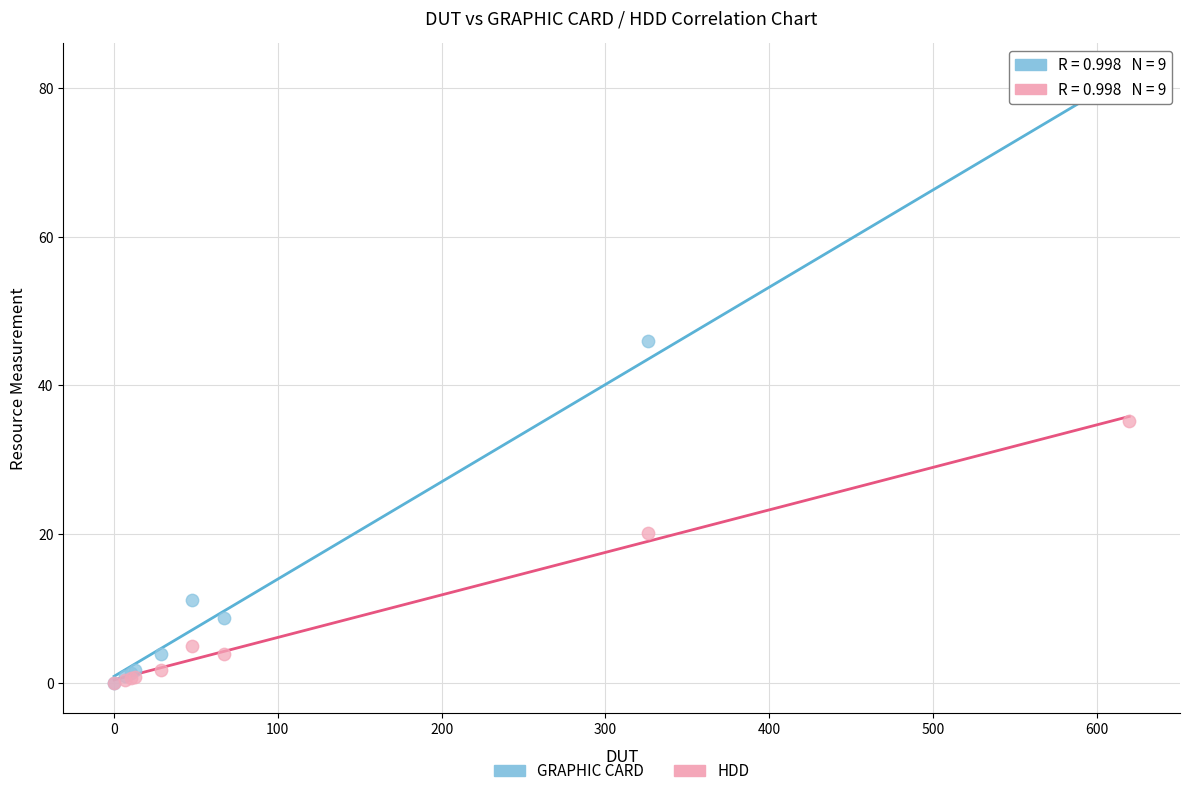

Which series reaches the maximum Y coordinate?

GRAPHIC CARD